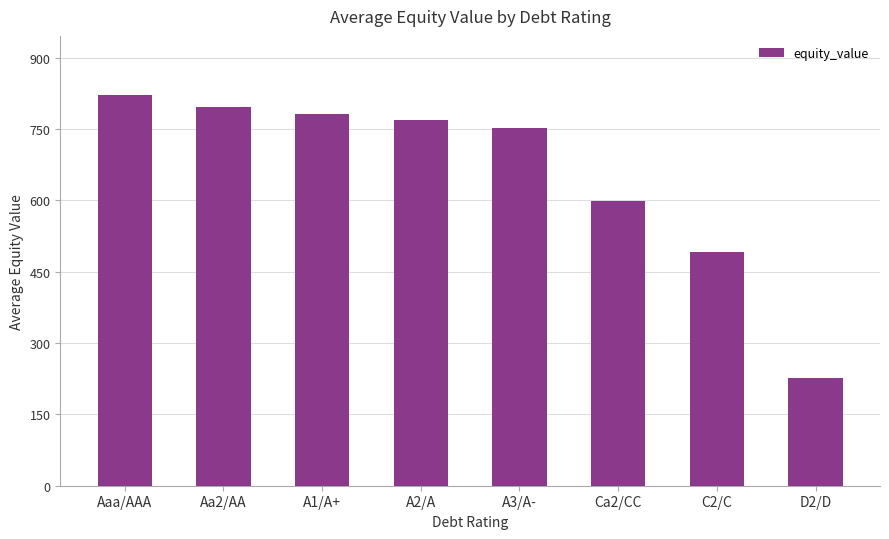

Rank the categories by value from lowest to highest.

D2/D, C2/C, Ca2/CC, A3/A-, A2/A, A1/A+, Aa2/AA, Aaa/AAA